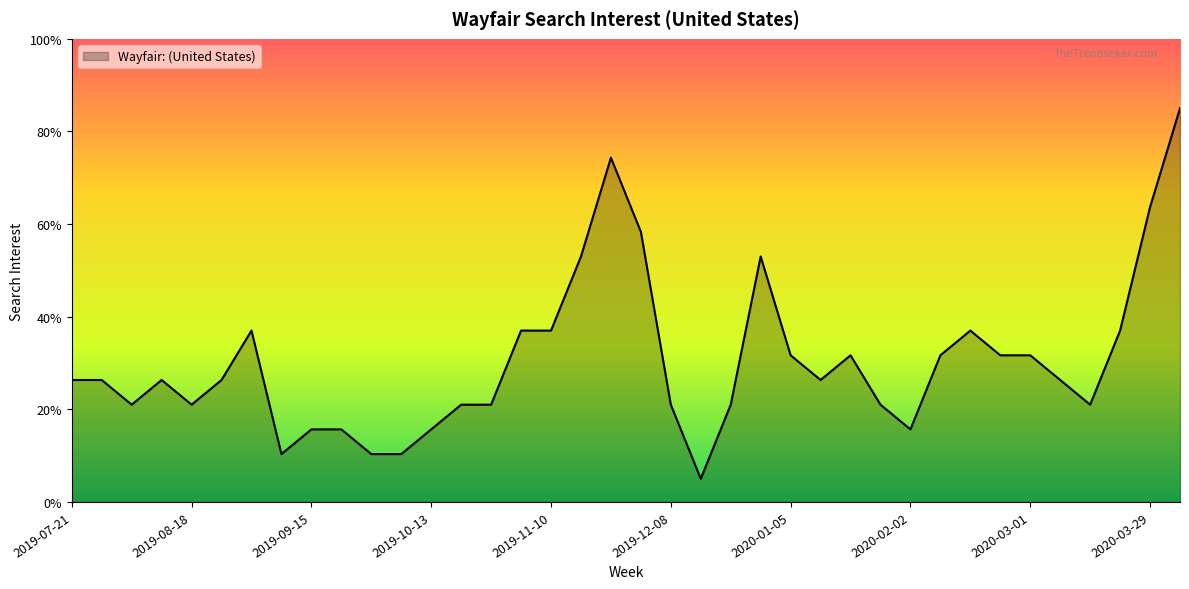

What is the difference between the maximum and minimum values?

80.0